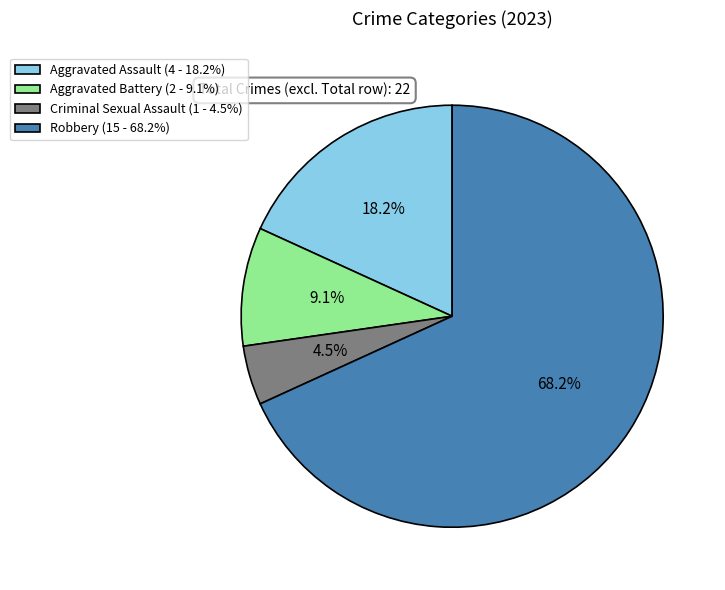

To the nearest percent, what portion does Aggravated Battery represent?

9%